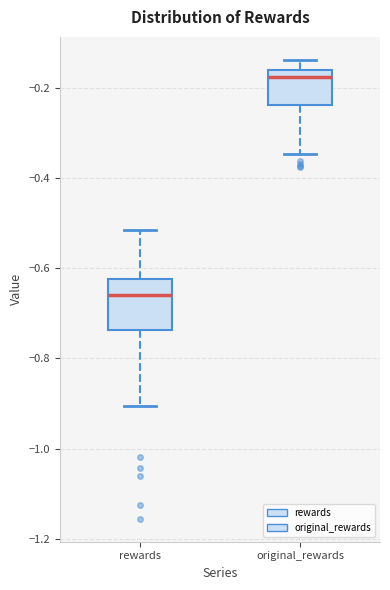

Which box has the lowest median line?

rewards